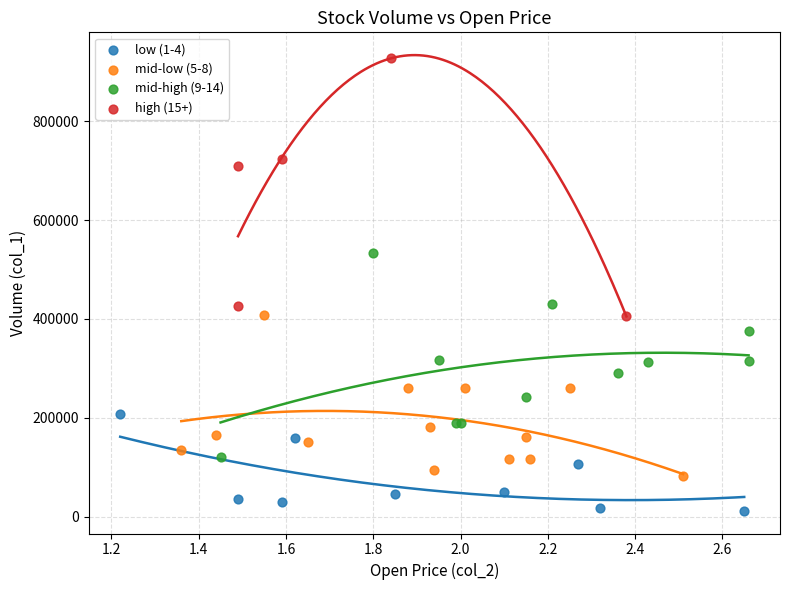

Which series contains the highest Y value?

high (15+)